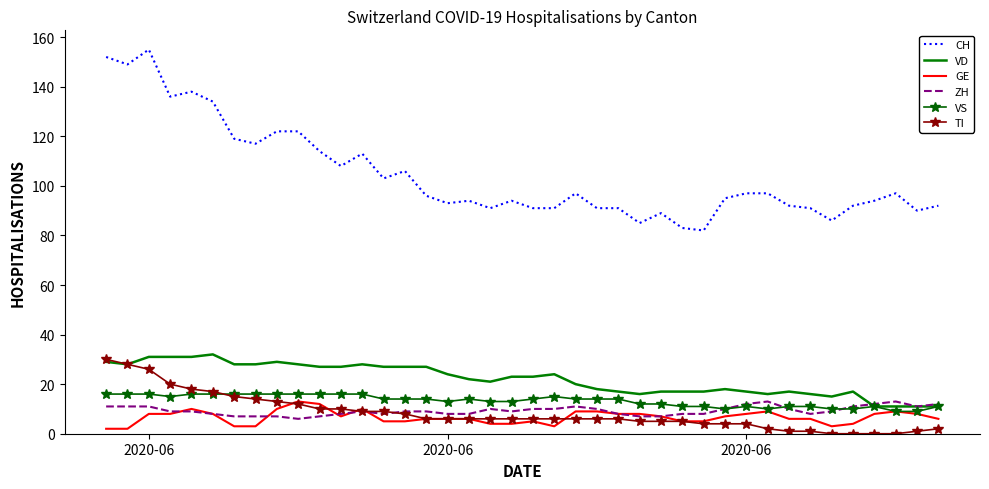

What is the maximum value shown in the chart?

155